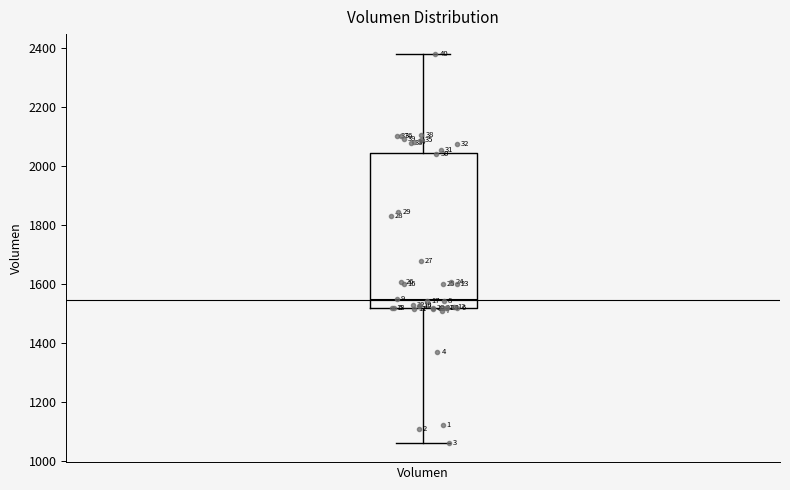

Where is the lower edge of the box for Volumen on the y-axis? The values are not printed on the chart, so give them approximately, as read against the axis.

1520